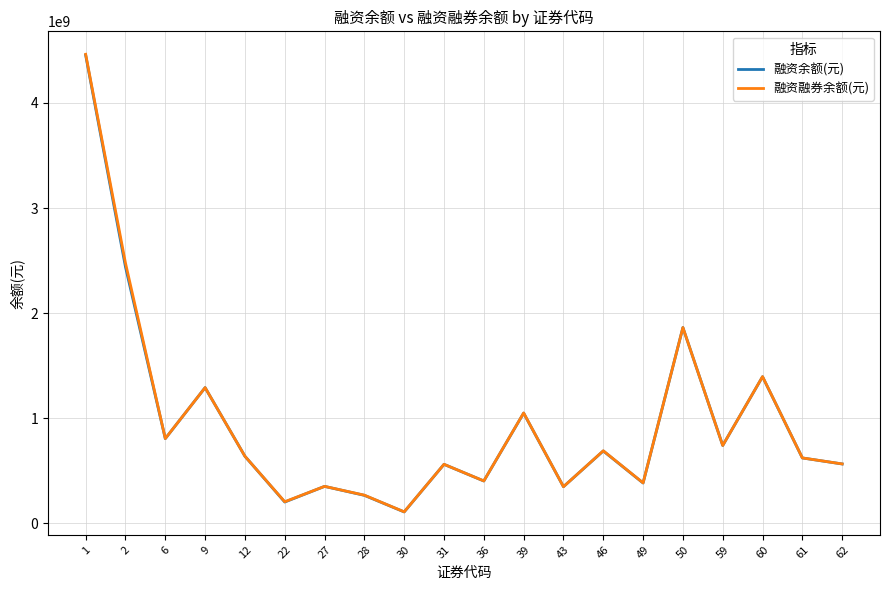

At which category is the sum across all series the highest?

1